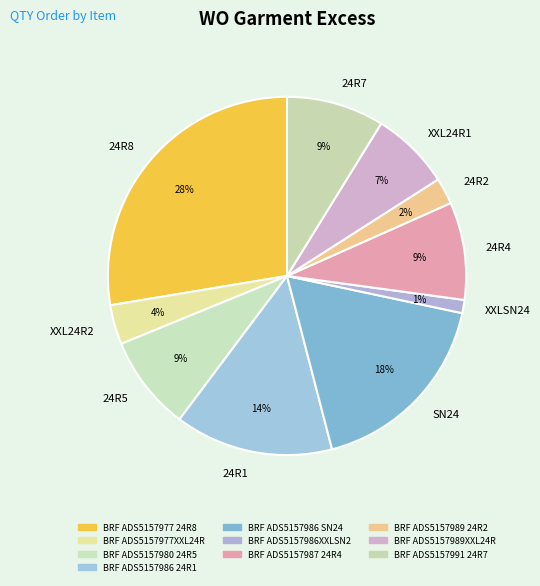

Do XXL24R1 and 24R8 together represent more than half of the pie?

No